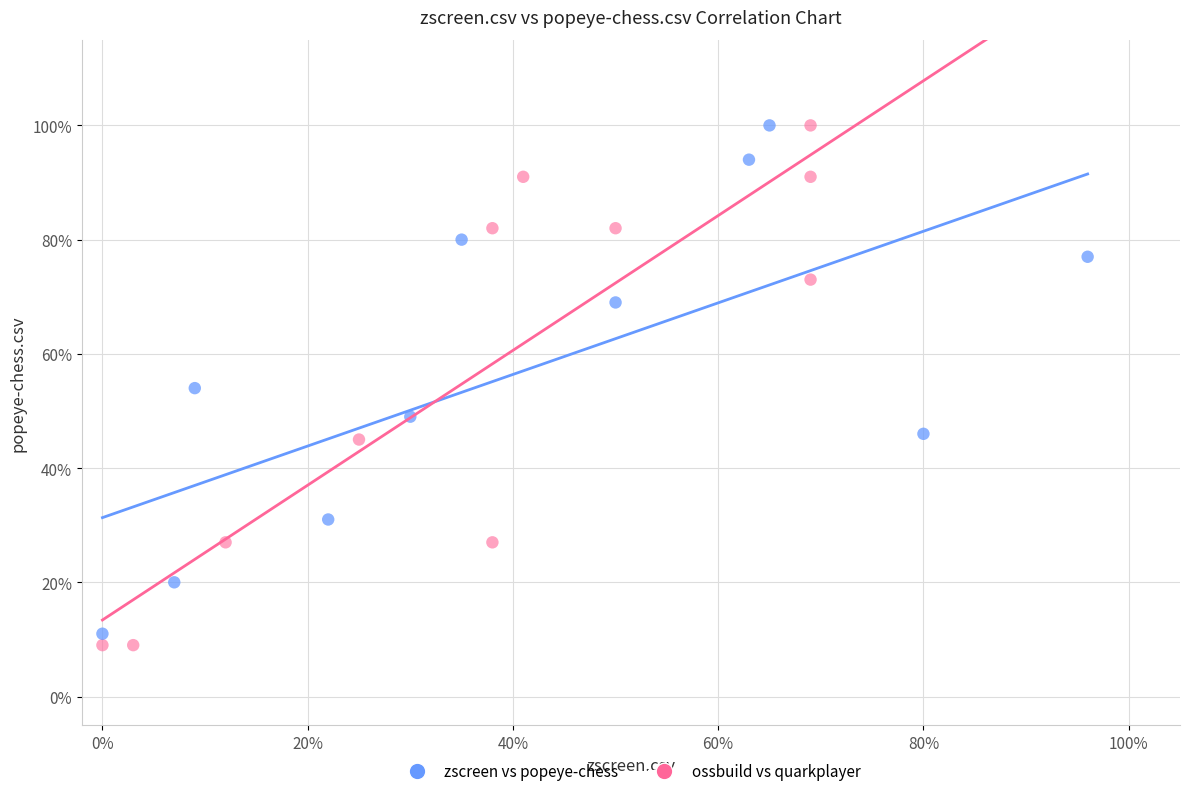

Which series has the widest spread of Y values?

ossbuild vs quarkplayer